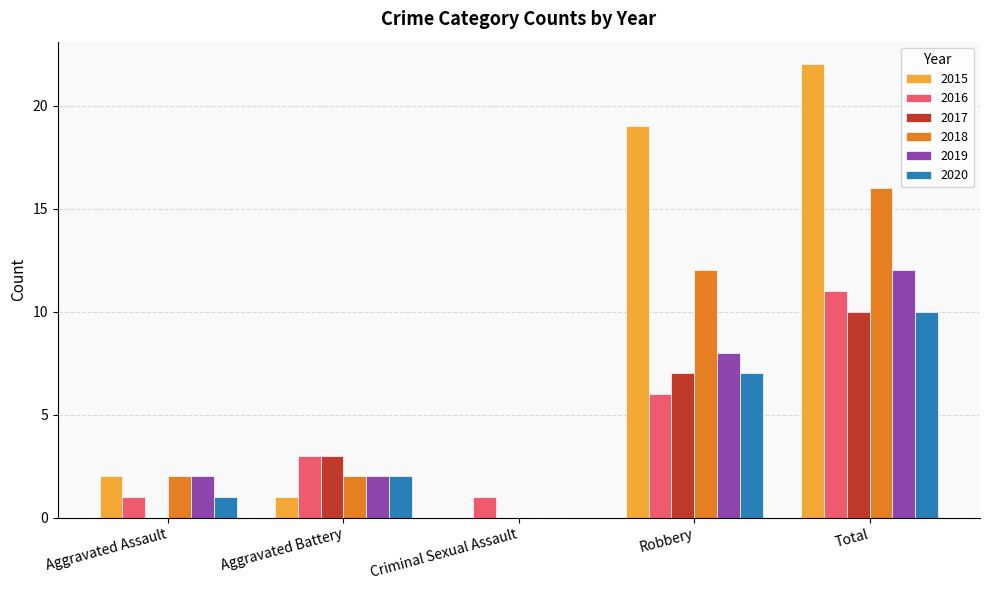

Reading left to right, what are all the values shown in this chart?

2015: Aggravated Assault=2	Aggravated Battery=1	Criminal Sexual Assault=0	Robbery=19	Total=22
2016: Aggravated Assault=1	Aggravated Battery=3	Criminal Sexual Assault=1	Robbery=6	Total=11
2017: Aggravated Assault=0	Aggravated Battery=3	Criminal Sexual Assault=0	Robbery=7	Total=10
2018: Aggravated Assault=2	Aggravated Battery=2	Criminal Sexual Assault=0	Robbery=12	Total=16
2019: Aggravated Assault=2	Aggravated Battery=2	Criminal Sexual Assault=0	Robbery=8	Total=12
2020: Aggravated Assault=1	Aggravated Battery=2	Criminal Sexual Assault=0	Robbery=7	Total=10